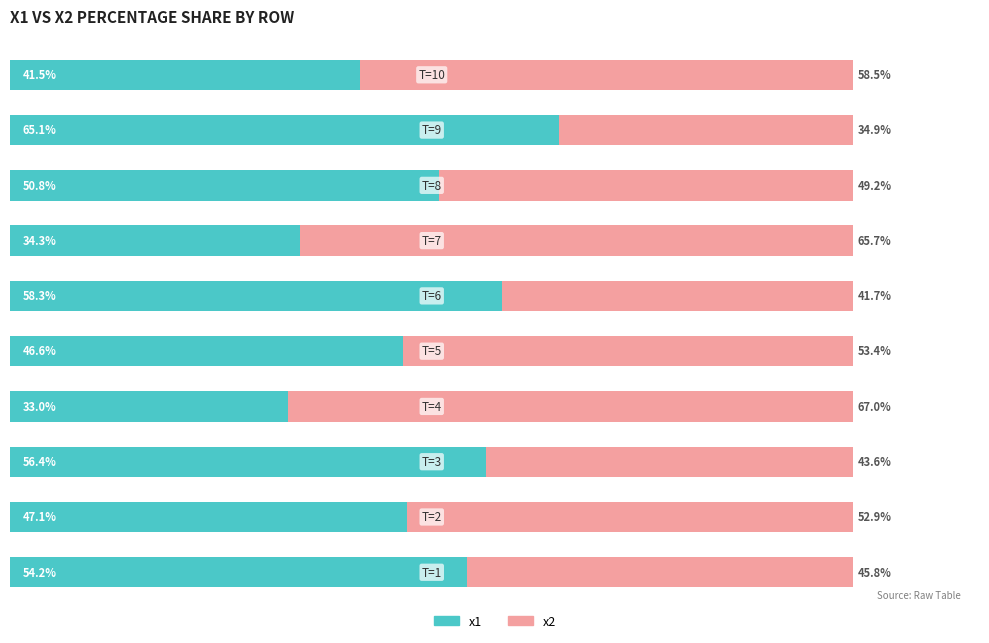

Reading right to left, list all the values displayed in this chart.

x1: 41.5	65.1	50.8	34.3	58.3	46.6	33.0	56.4	47.1	54.2
x2: 58.5	34.9	49.2	65.7	41.7	53.4	67.0	43.6	52.9	45.8